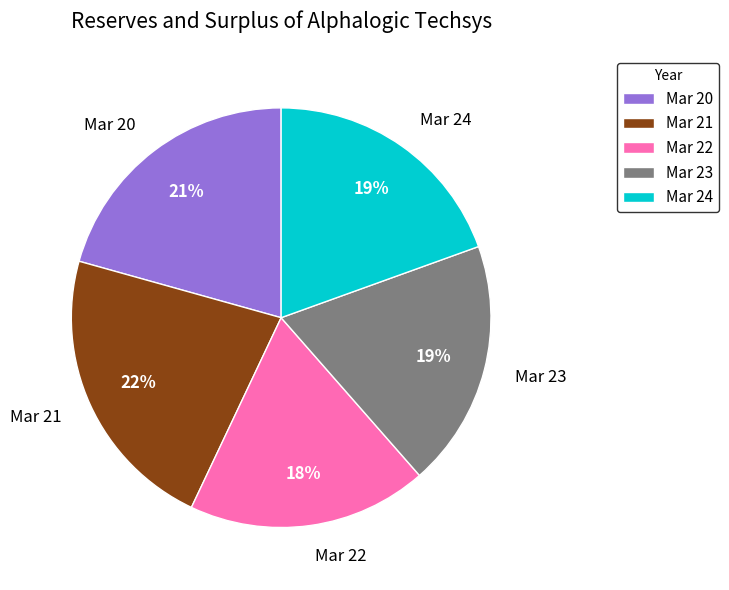

Do Mar 20 and Mar 24 together represent more than half of the pie?

No